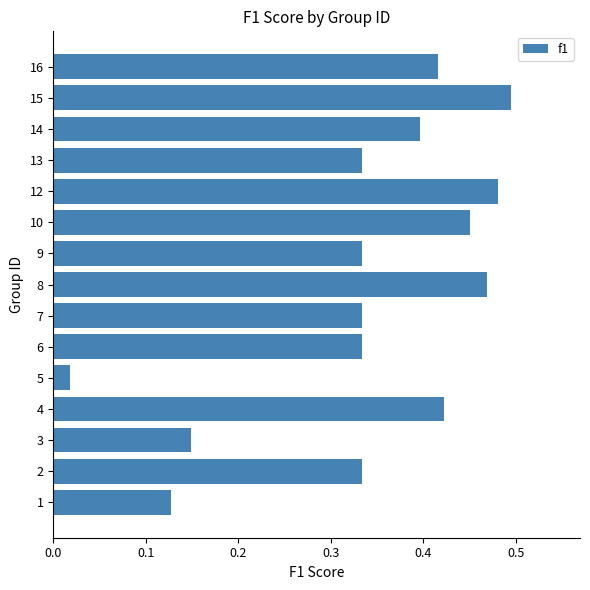

The chart shows a value of 0.3 at 16. True or false?

False